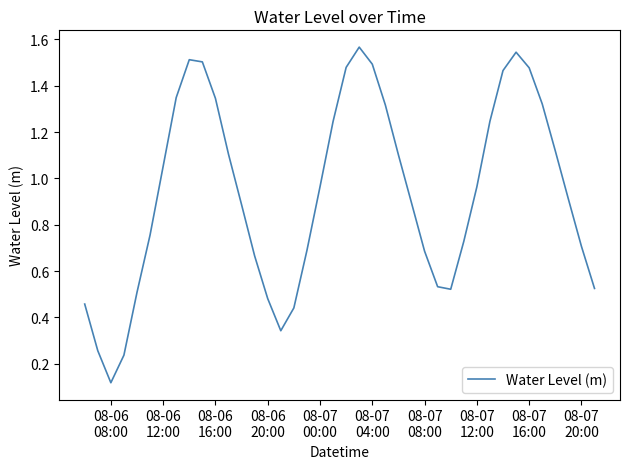

What is the difference between the maximum and minimum values?

1.4